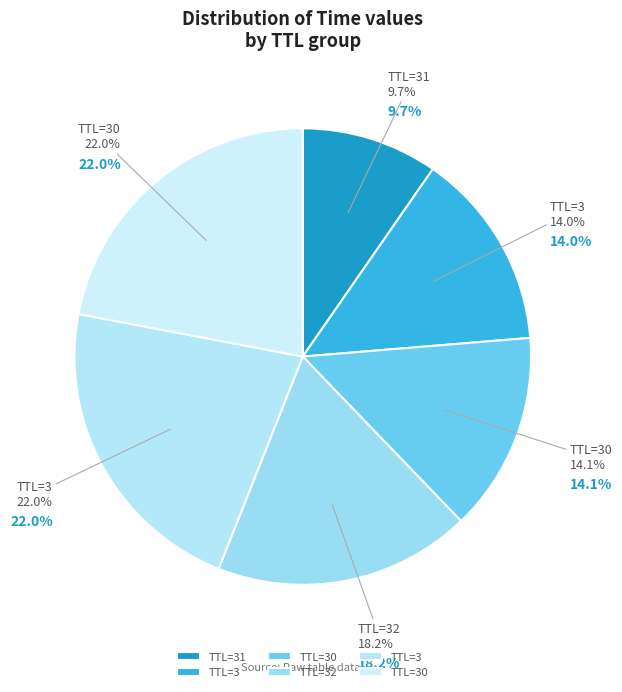

Approximately how many times larger is the value at 31 compared to 32?

0.5